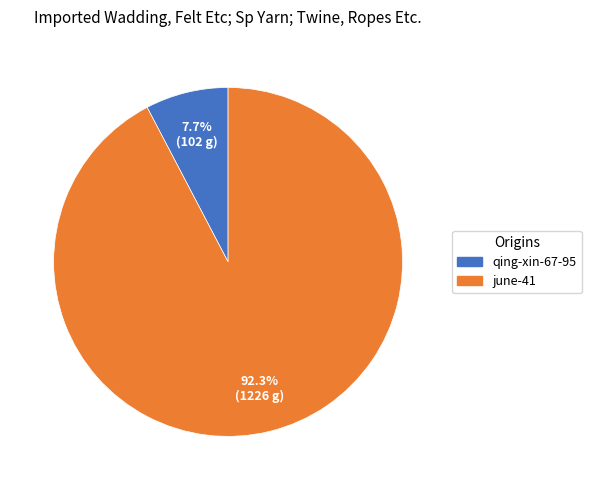

How much of the chart is everything except qing-xin-67-95?

92.3%